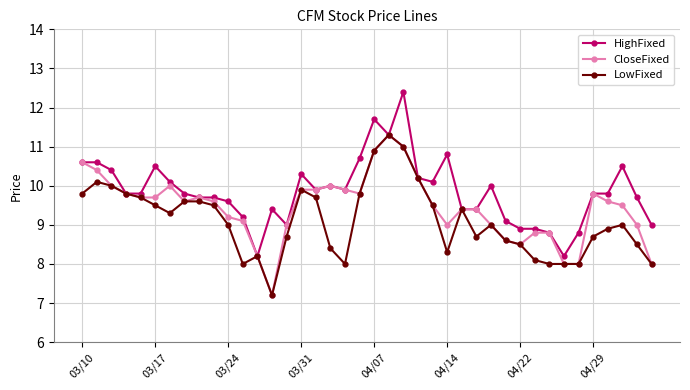

What is the value of the CloseFixed point at the 2nd from the left?

10.4